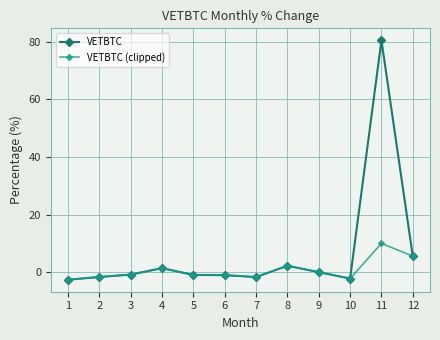

List the series in order of their peak value, highest first.

VETBTC, VETBTC (clipped)